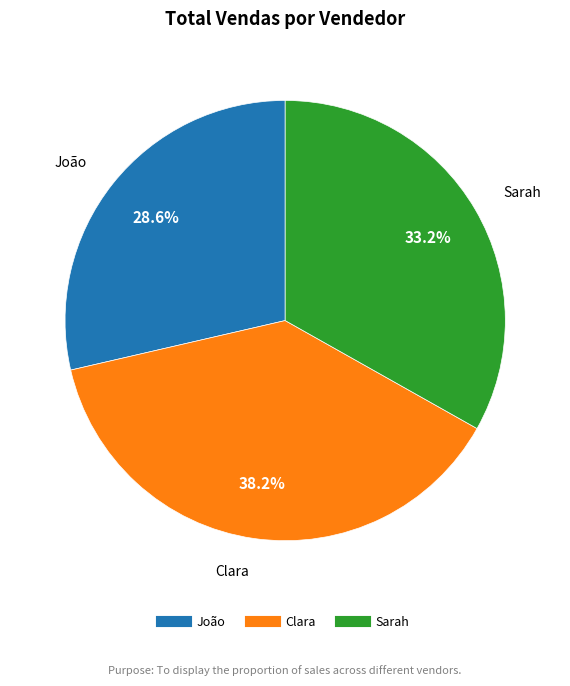

Count the number of slices in the pie.

3